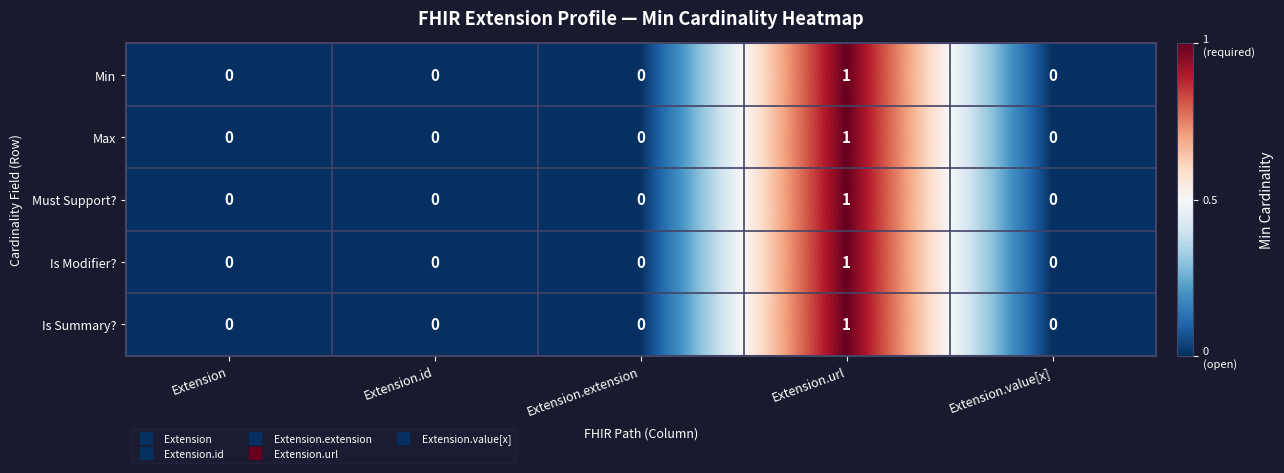

How many distinct data groups are displayed?

5